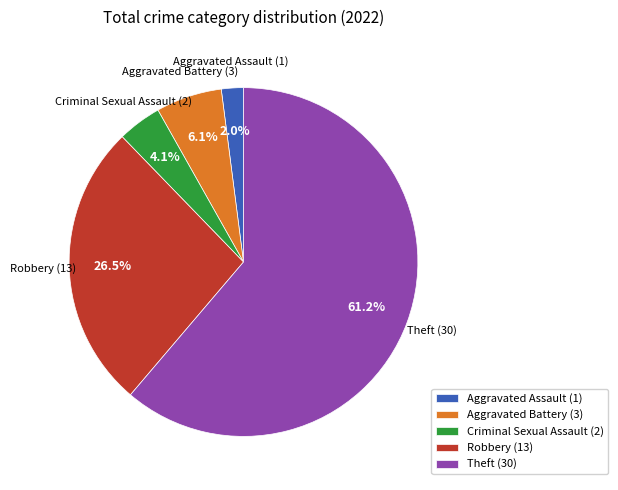

Which category has the biggest portion of the pie?

Theft